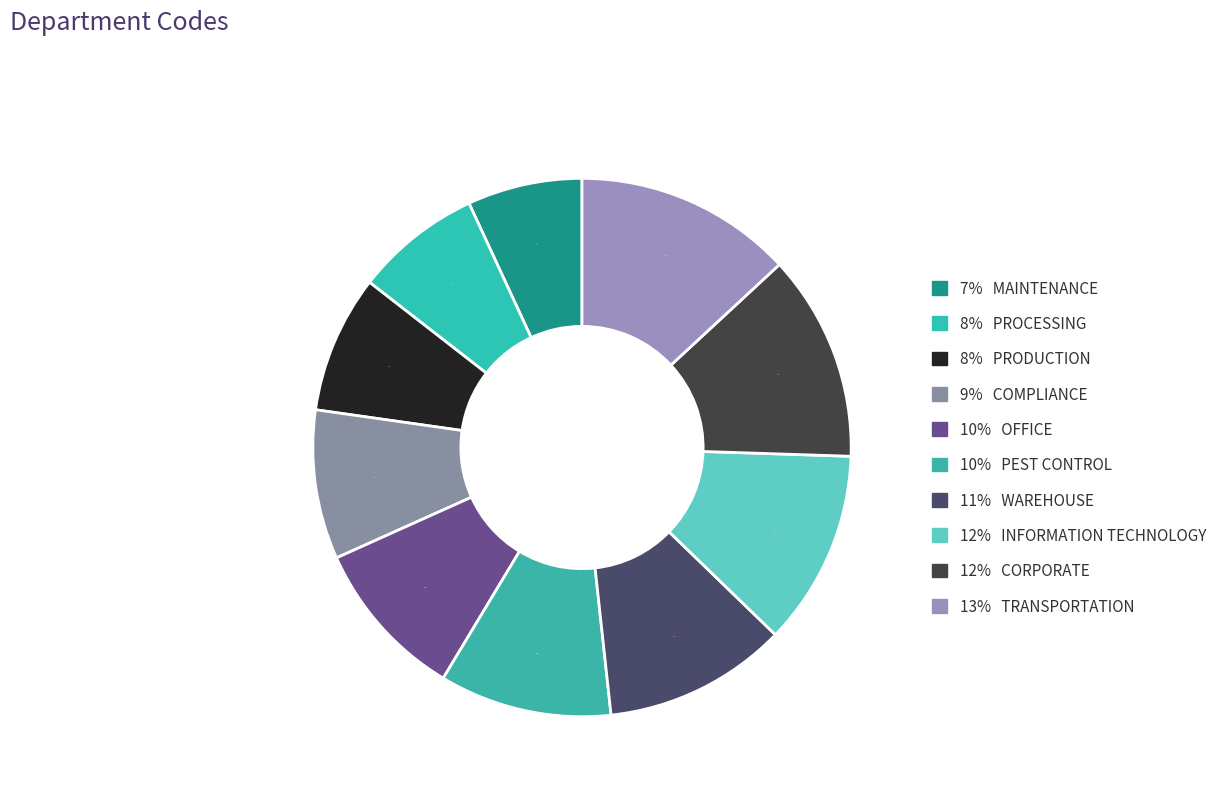

How many slices are in this pie chart?

10